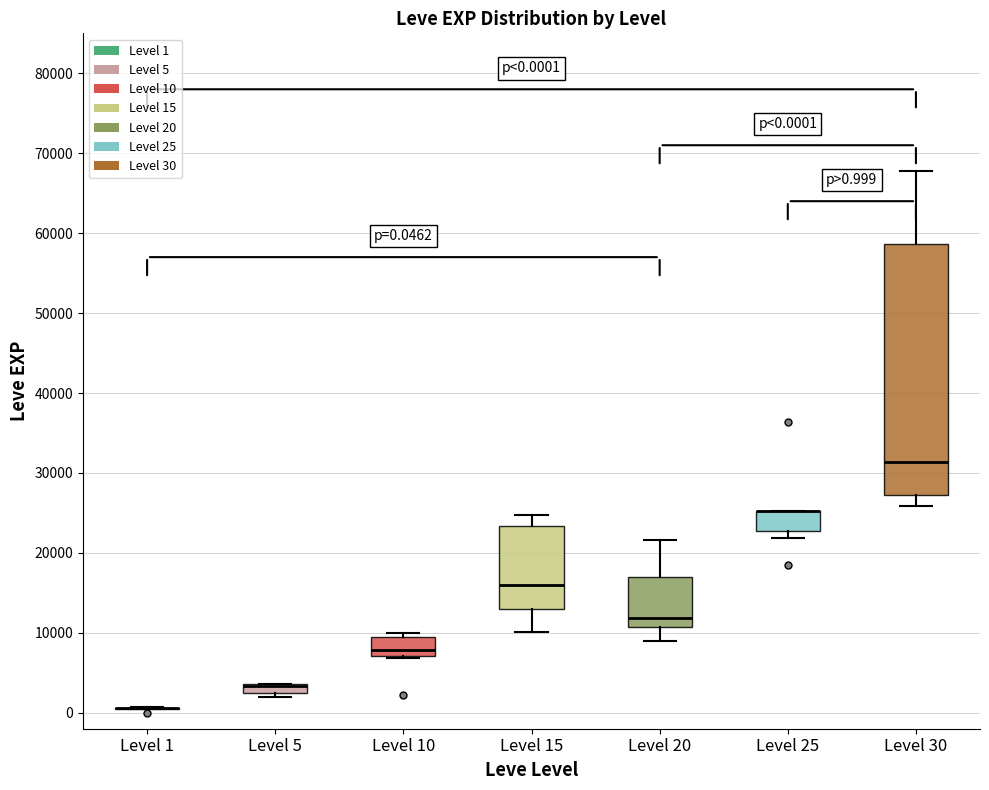

Comparing the boxes themselves (not the whiskers), which one is the tallest?

Level 30